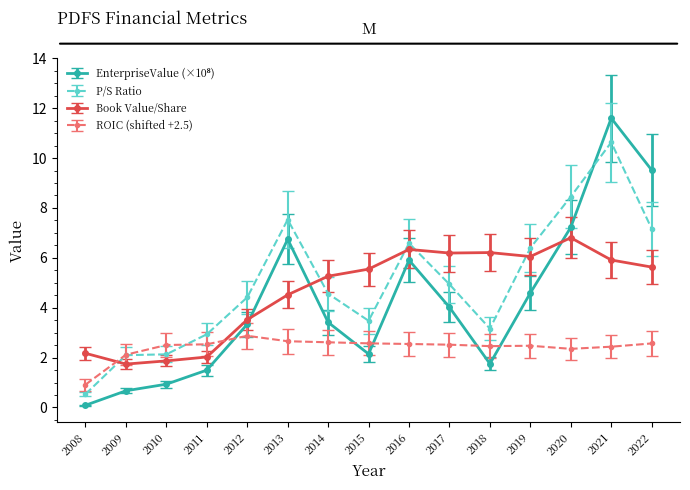

Count the number of data series in this chart.

4